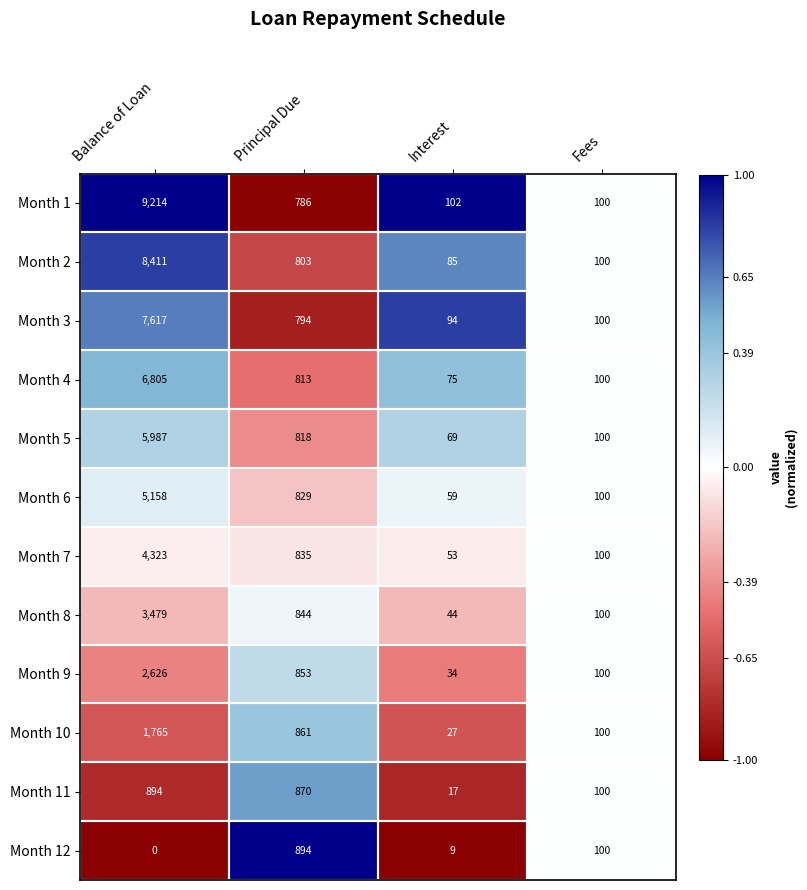

What is the spread (max minus min) of values at Interest?

93